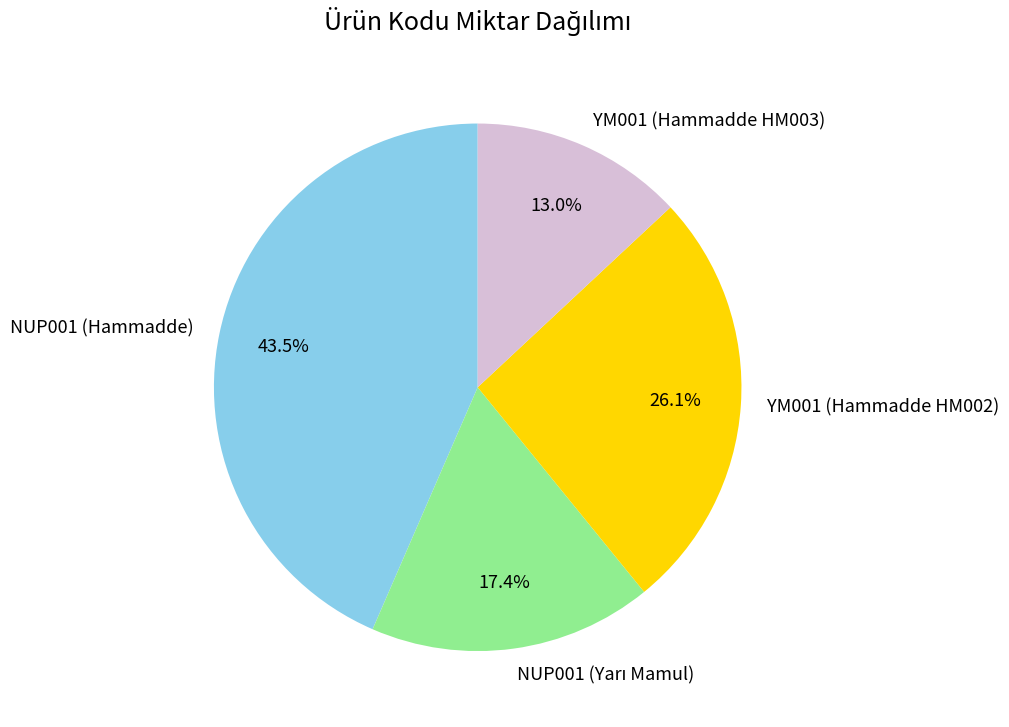

Between YM001 (Hammadde HM002) and NUP001 (Hammadde), which is larger?

NUP001 (Hammadde)